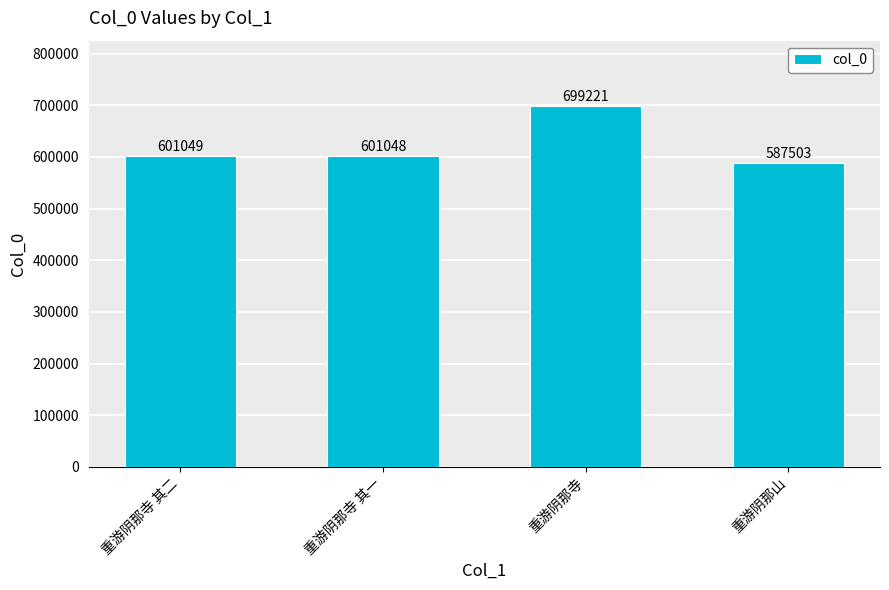

True or false: the data shows 930313 at 重游阴那寺 其二.

False